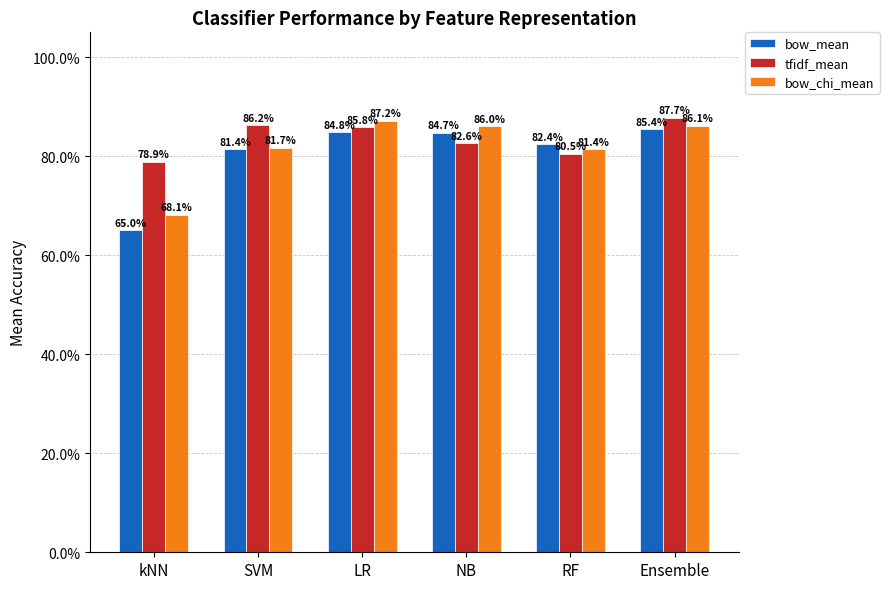

What is the minimum value shown in the chart?

0.6